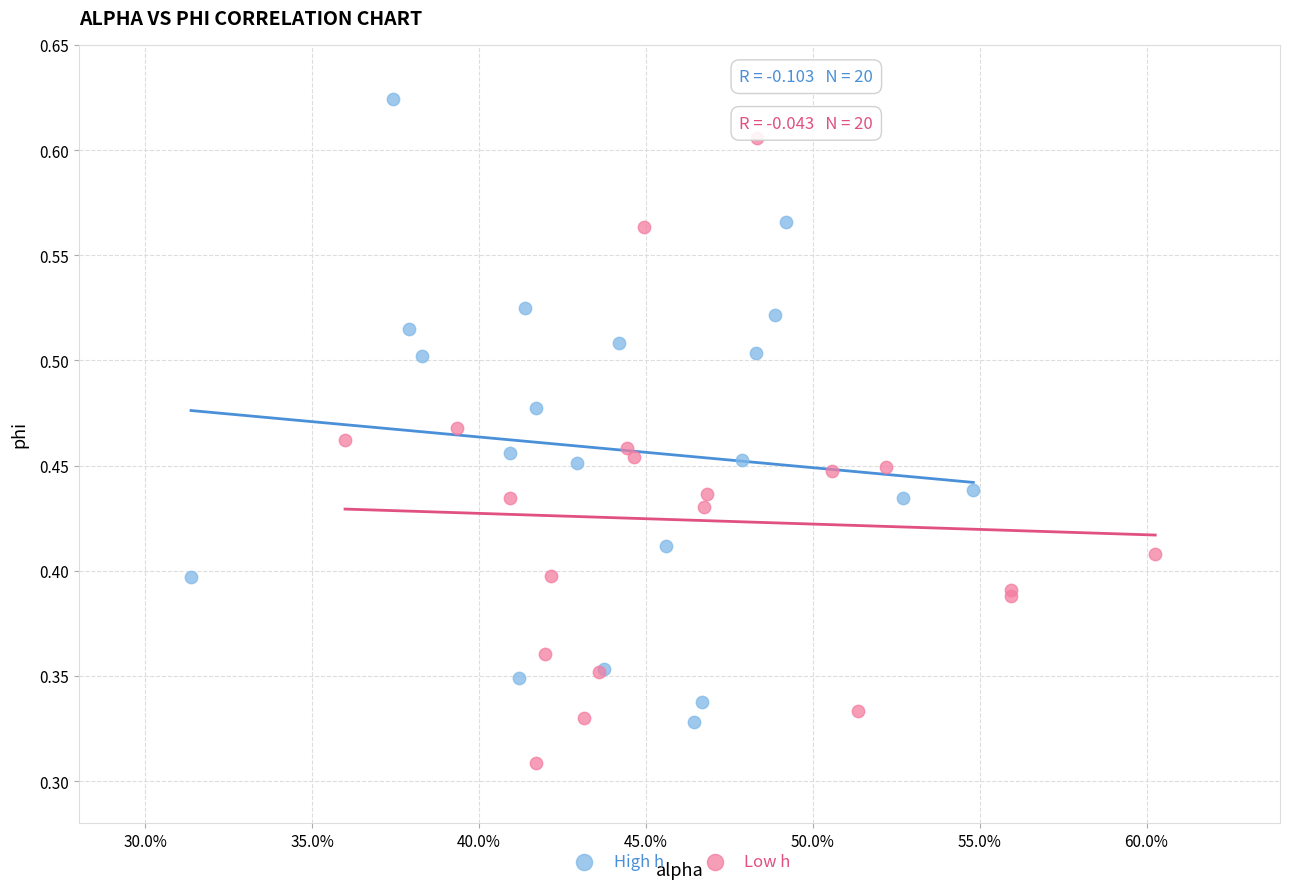

Which series contains the highest Y value?

High h